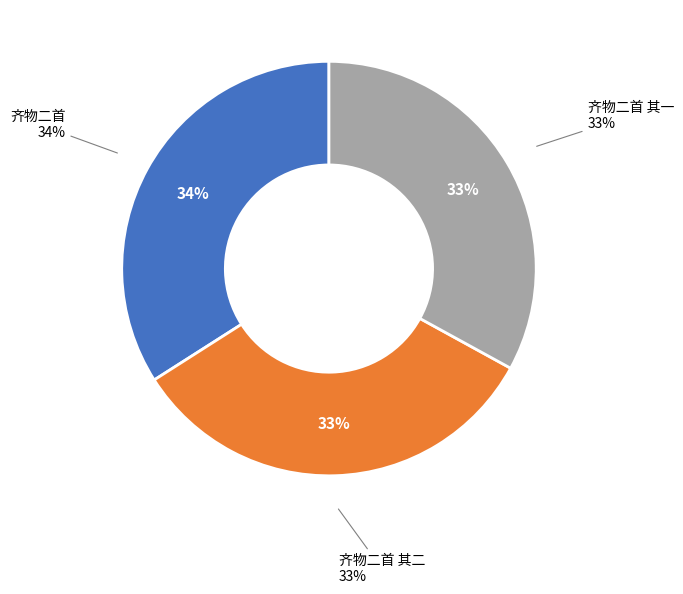

Rank the categories by value from lowest to highest.

齐物二首 其一, 齐物二首 其二, 齐物二首